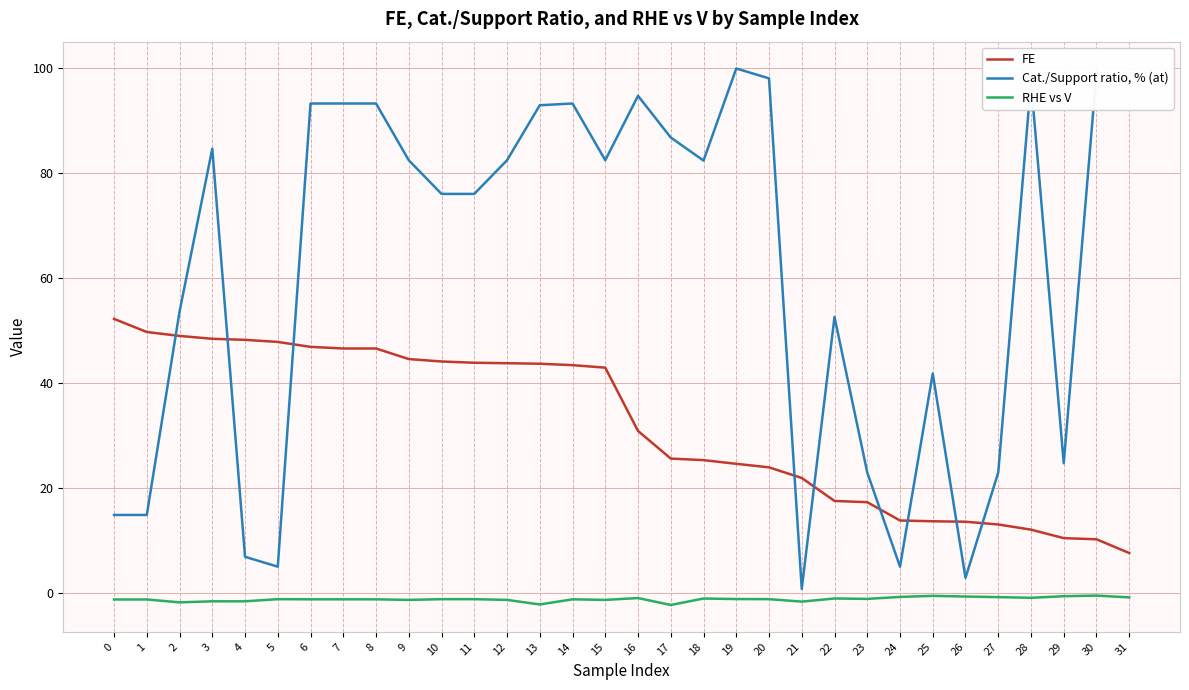

True or false: RHE vs V and Cat./Support ratio, % (at) cross at least once.

False